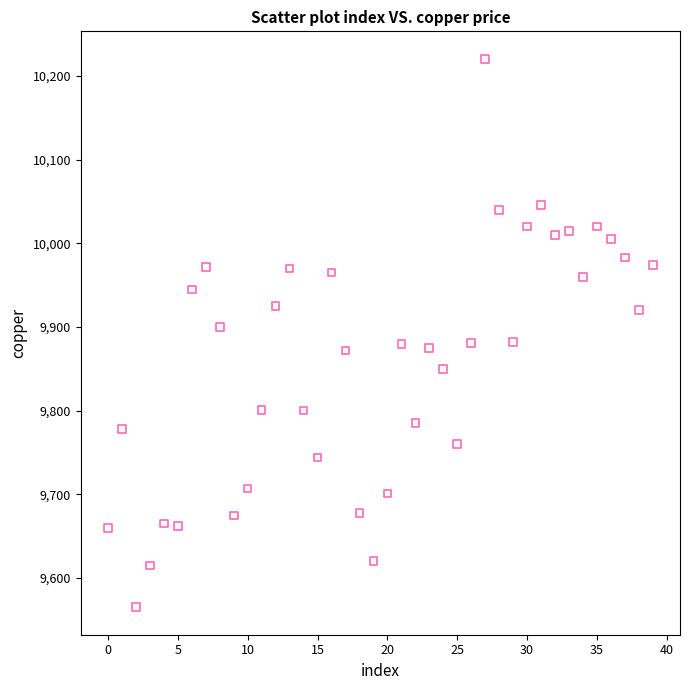

What is the range of Y values (max minus min)?

655.5